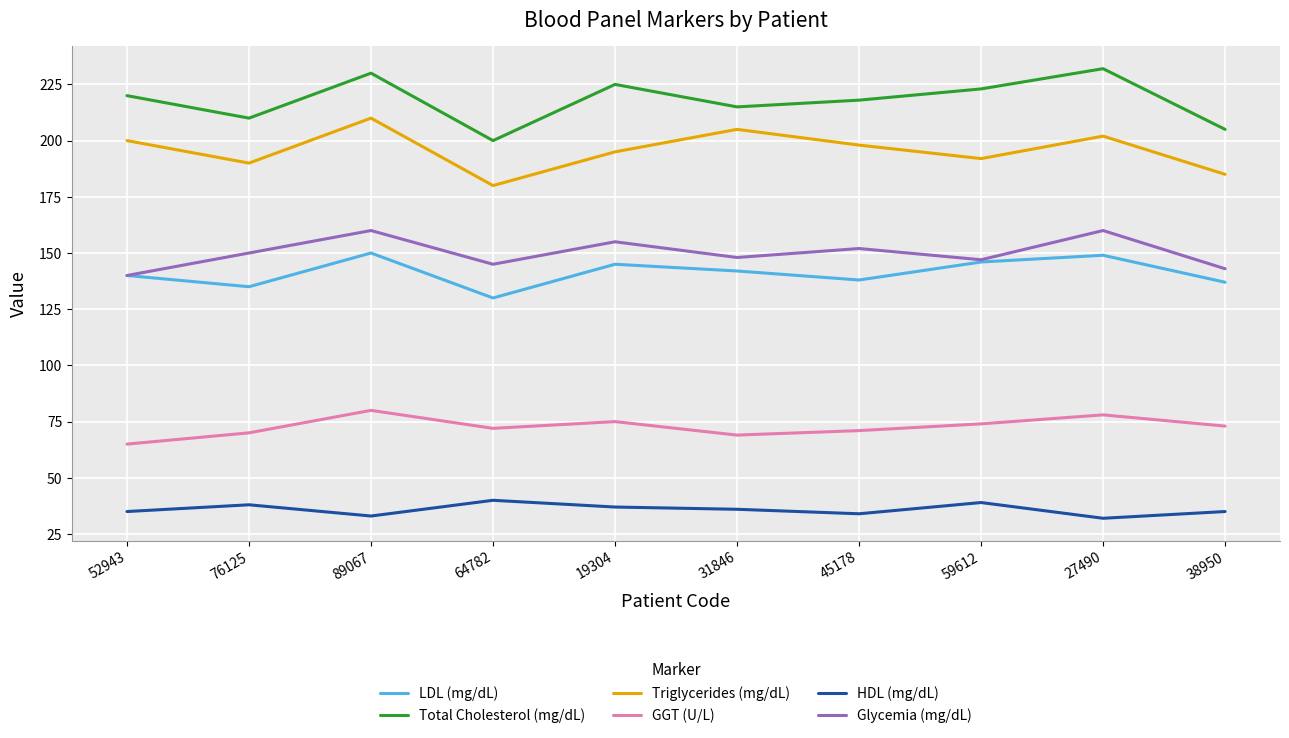

The value of Glycemia (mg/dL) at 59612 is 147. True or false?

True